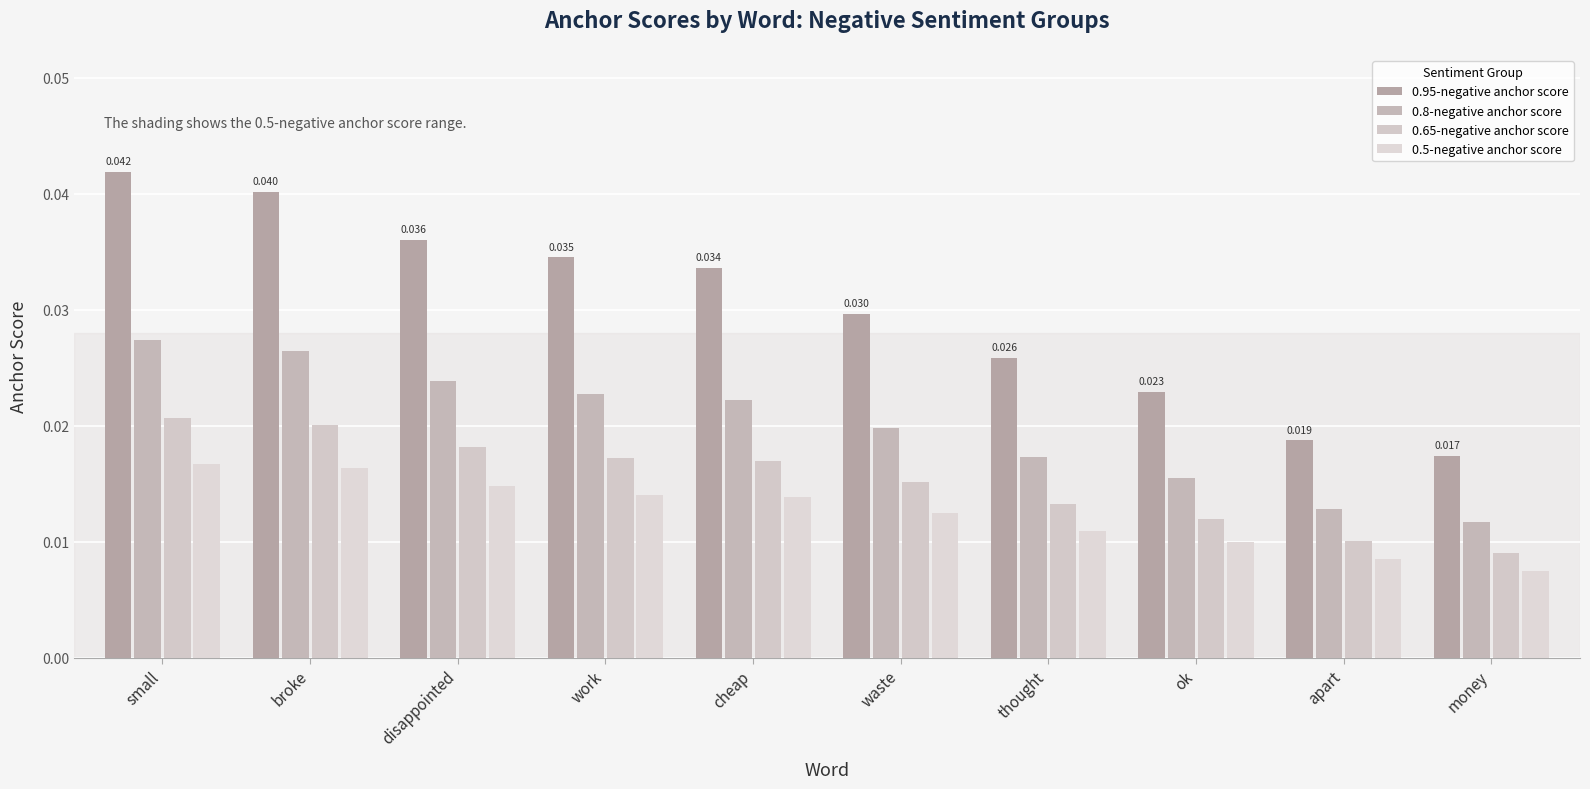

Rank the series by their maximum value, from lowest to highest.

0.5-negative anchor score, 0.65-negative anchor score, 0.8-negative anchor score, 0.95-negative anchor score